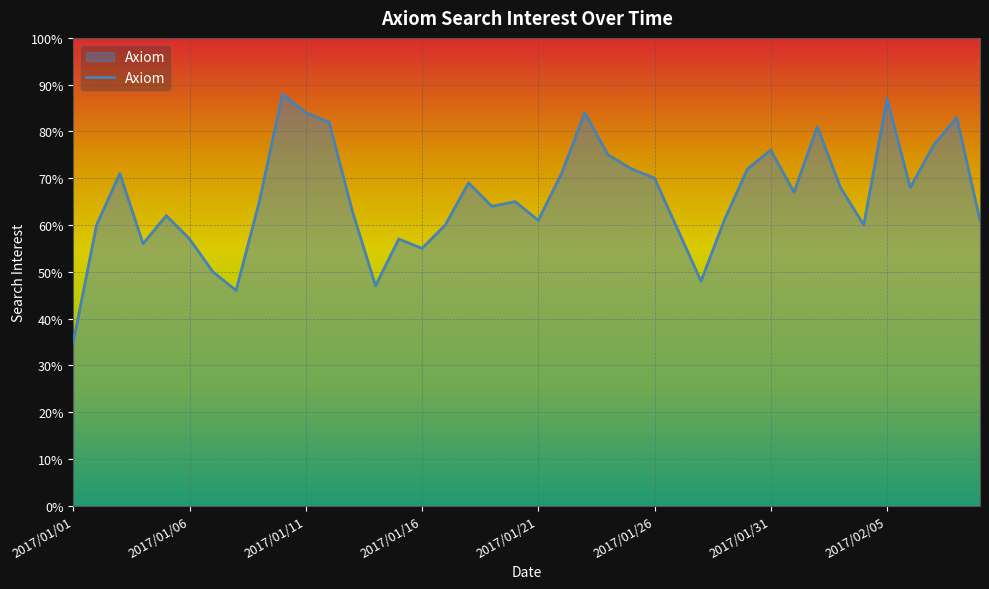

What is the difference between the maximum and minimum values?

53